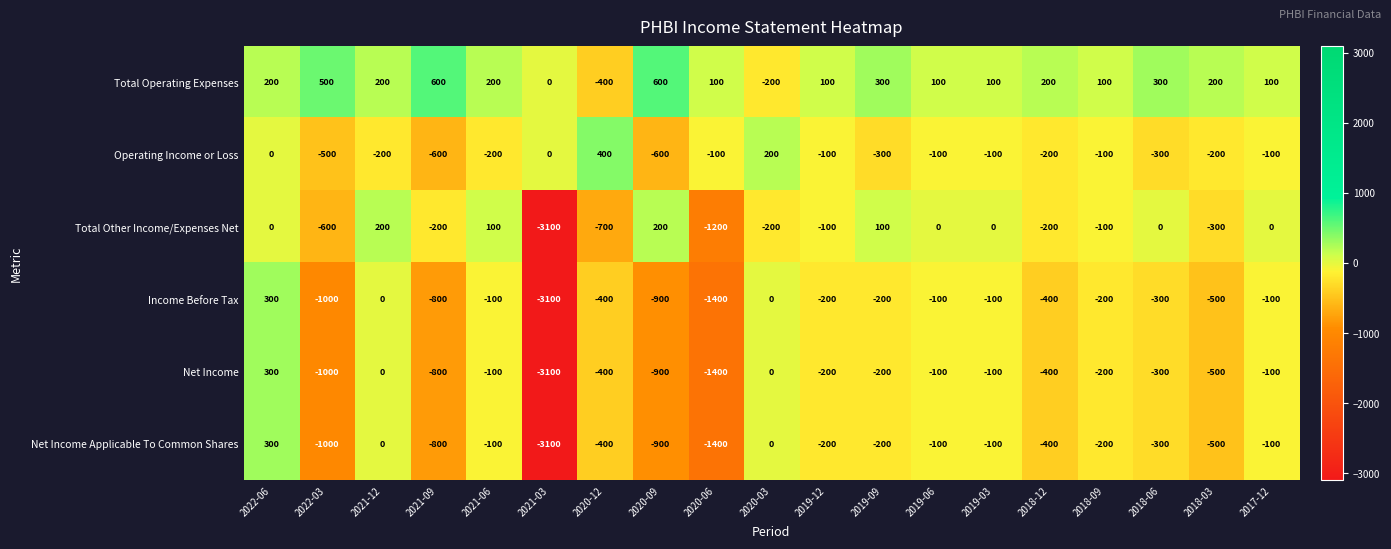

What is the spread (max minus min) of values at 2022-03?

1500